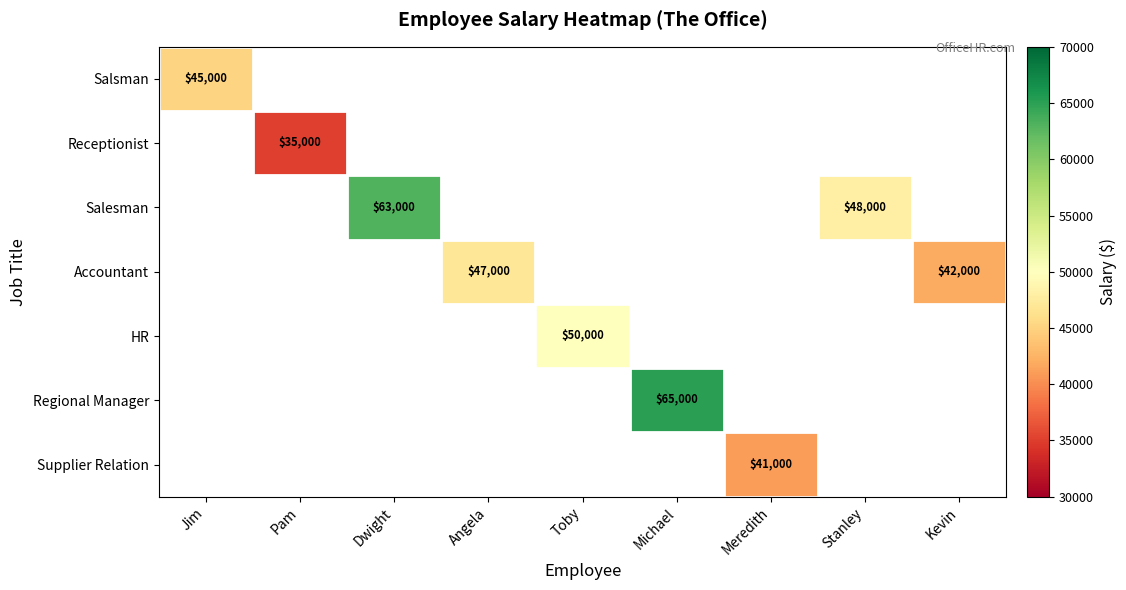

True or false: Regional Manager has a value of 32815 at Michael.

False